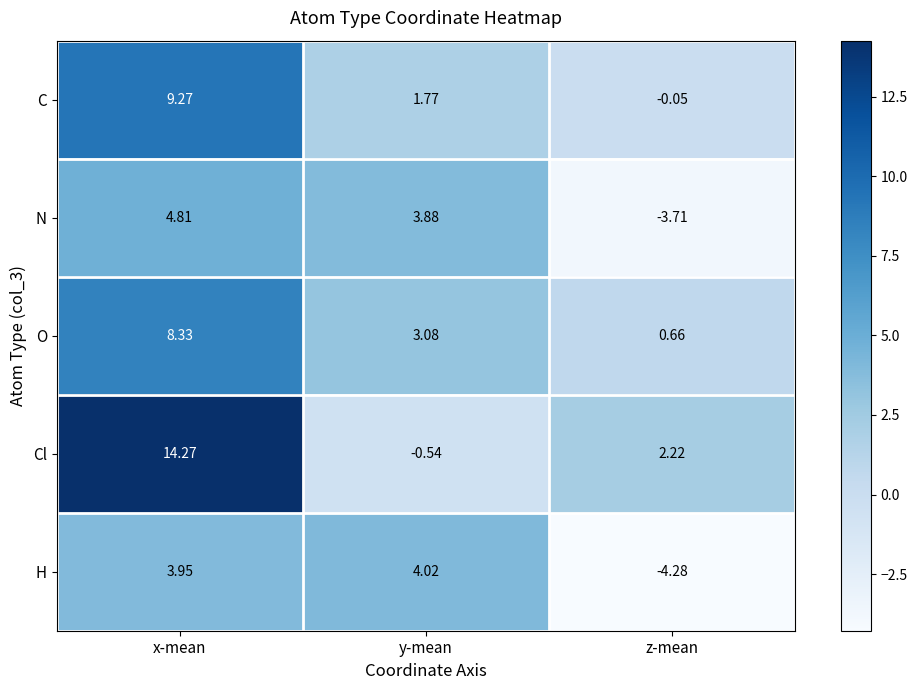

Which label corresponds to the smallest value in the chart?

z-mean